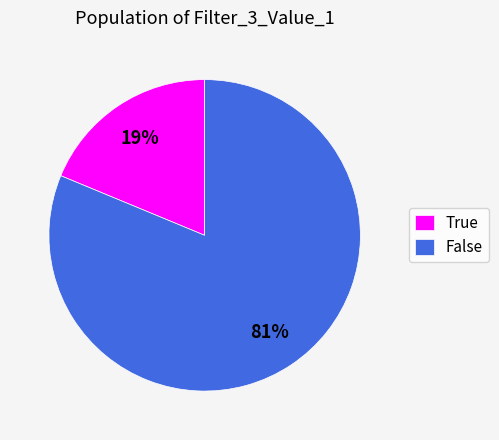

Count the number of slices in the pie.

2